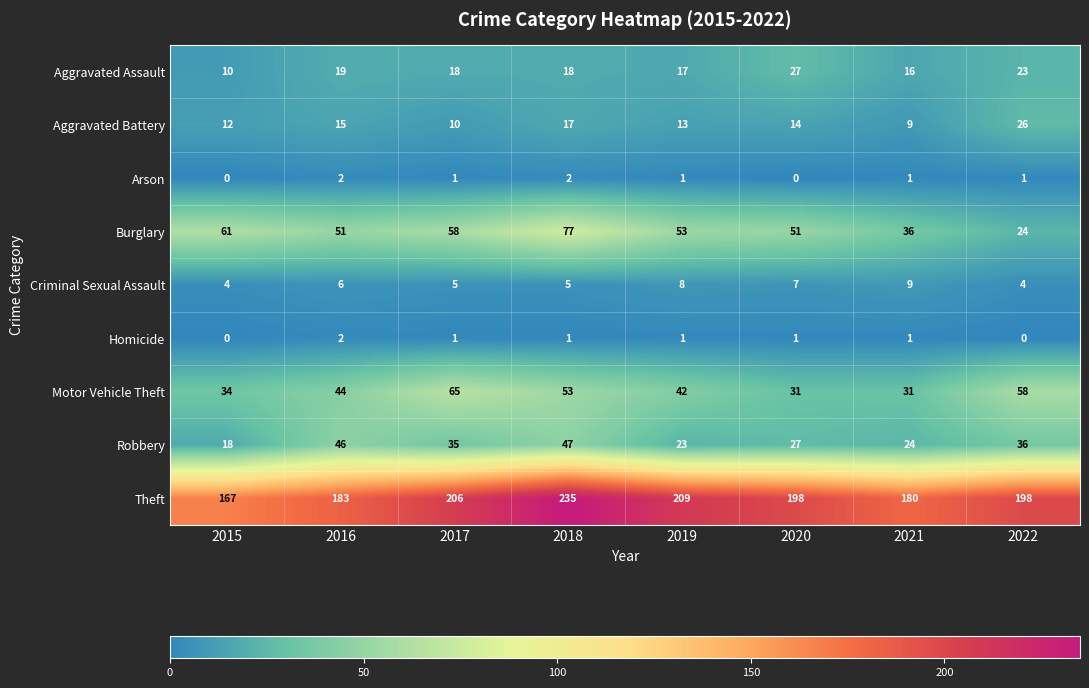

Is it true that Aggravated Assault equals 17 at 2019?

True